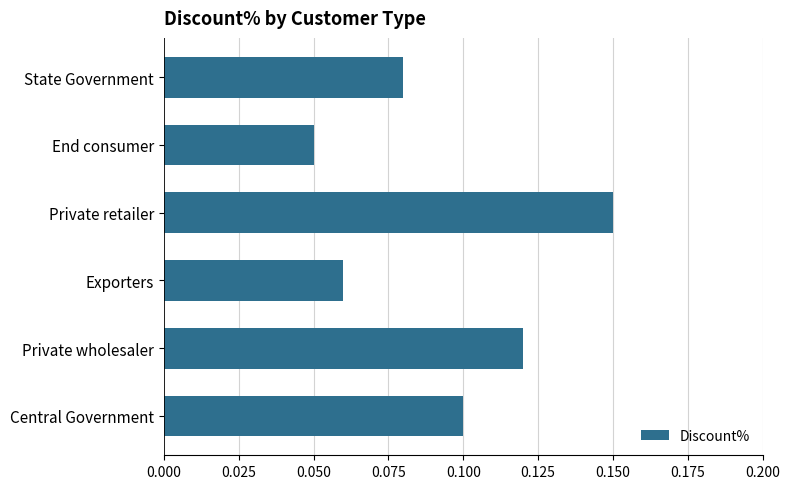

Is it true that the value at Private retailer is 0.3?

False